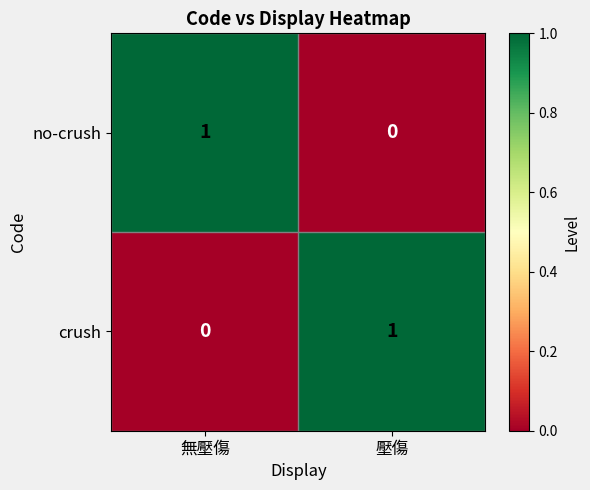

Where is no-crush nearest to the value 0?

壓傷